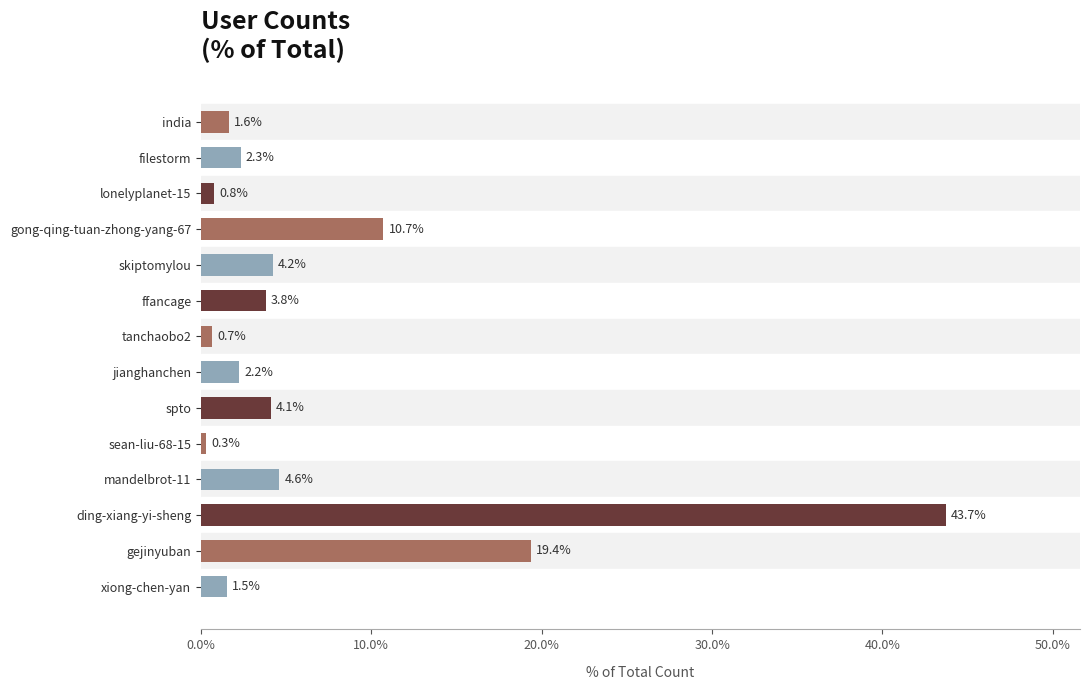

What position from the top is mandelbrot-11?

11